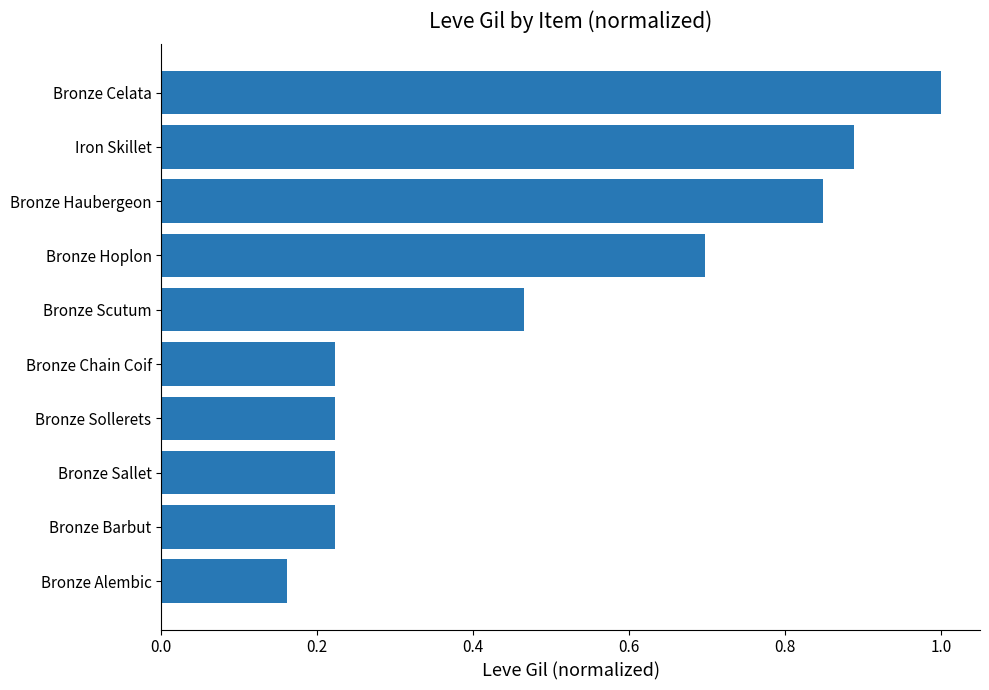

What is the difference between the second highest and minimum values?

0.7